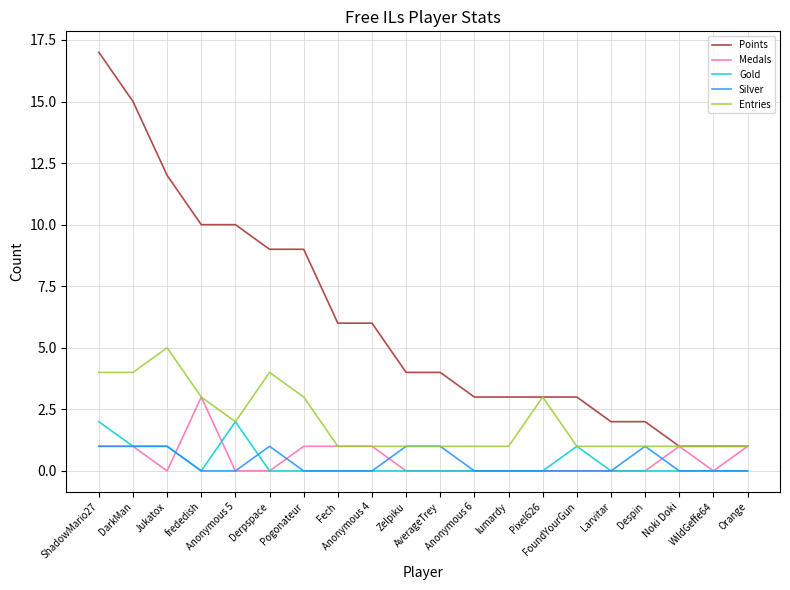

What is the minimum value for Entries?

1